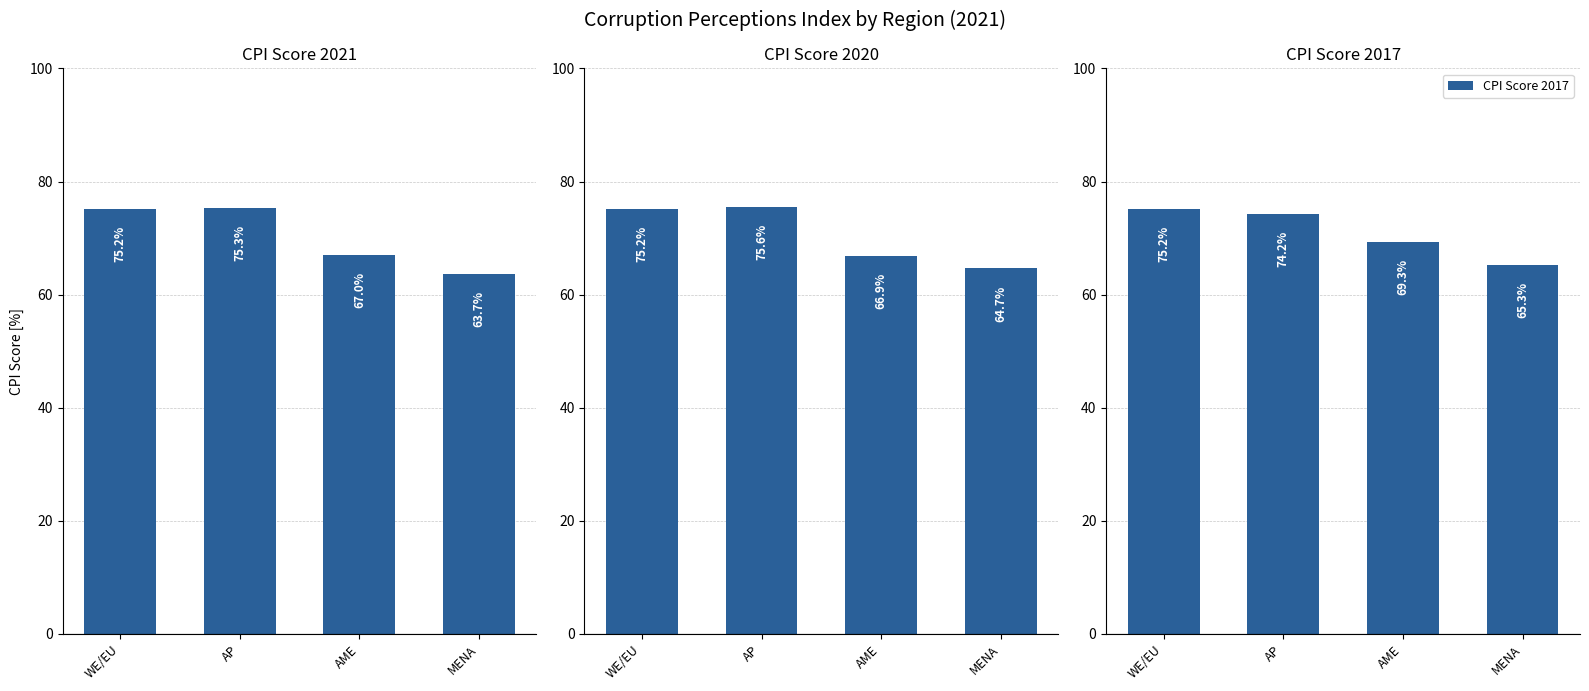

What value does the CPI Score 2017 series have at WE/EU?

75.2